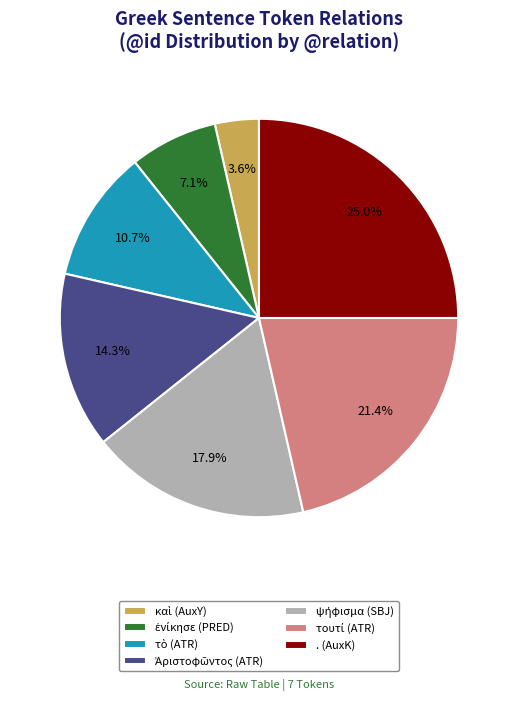

Which slice is the largest?

. (AuxK)